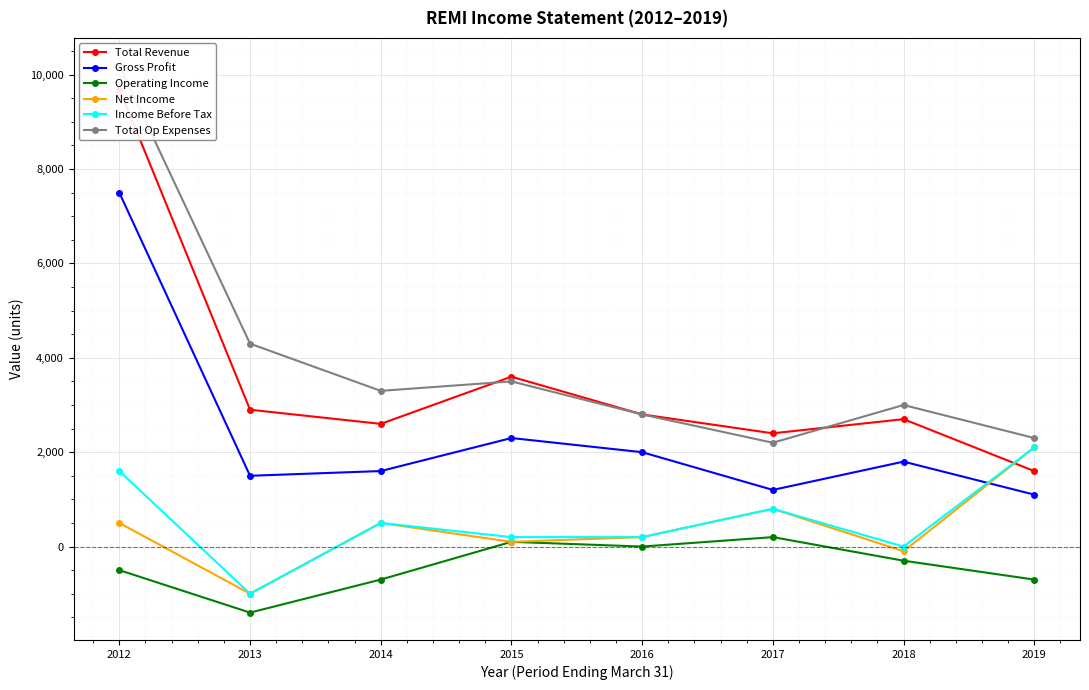

At how many categories does at least one series exceed 9904?

1